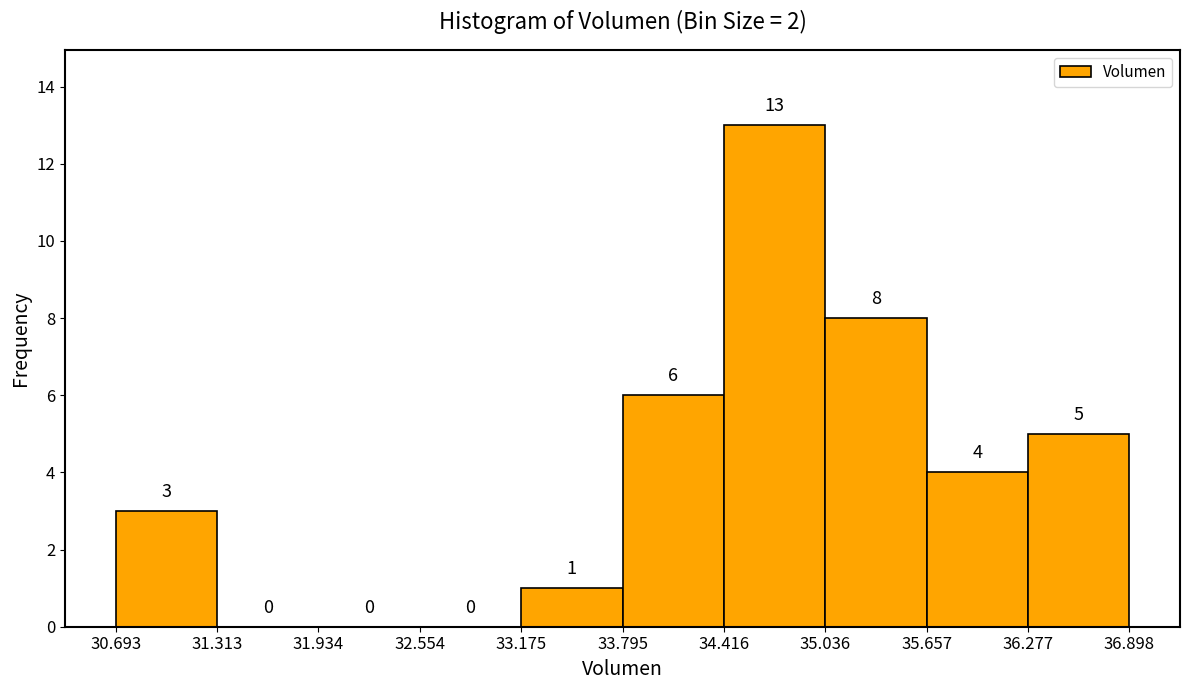

What is the height of the bar covering 35.657 to 36.277 on the x-axis?

4